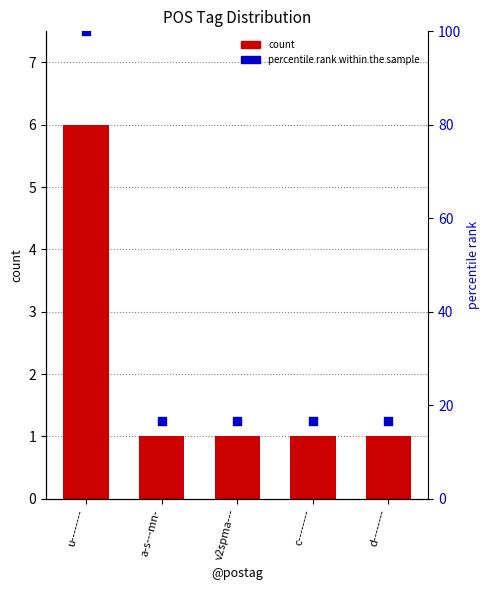

What are all the series names shown in the legend?

count, percentile rank within the sample